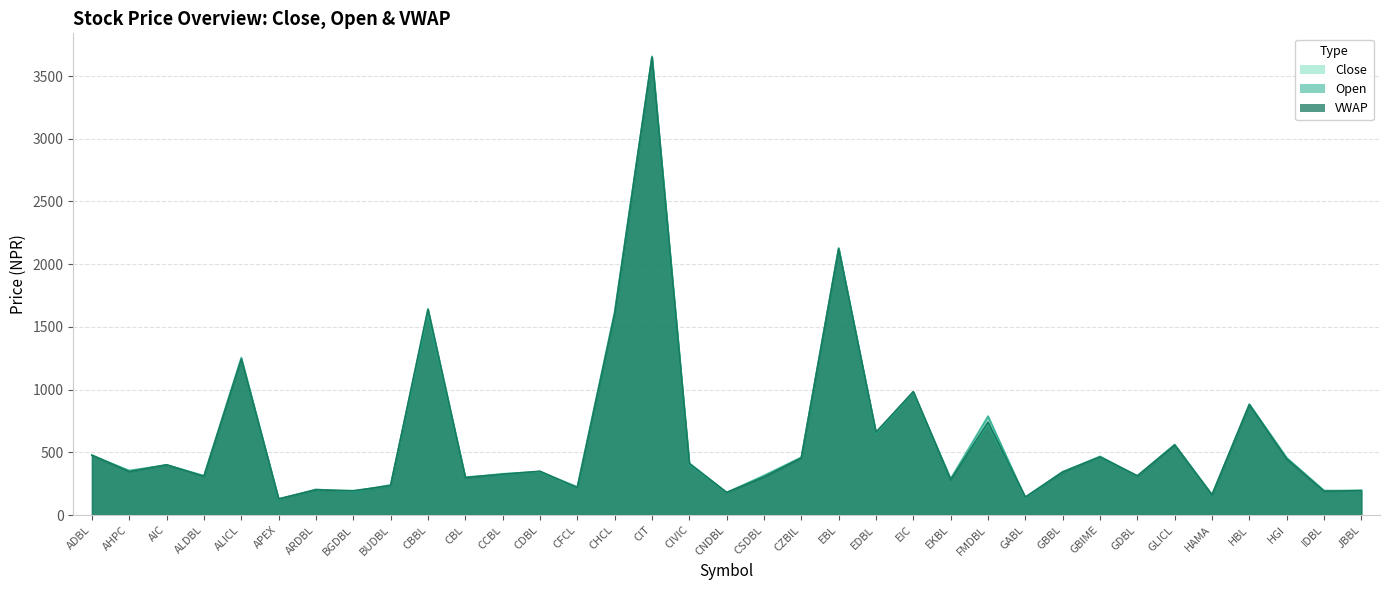

In Open, how many points are higher than both neighbors (excluding endpoints)?

12